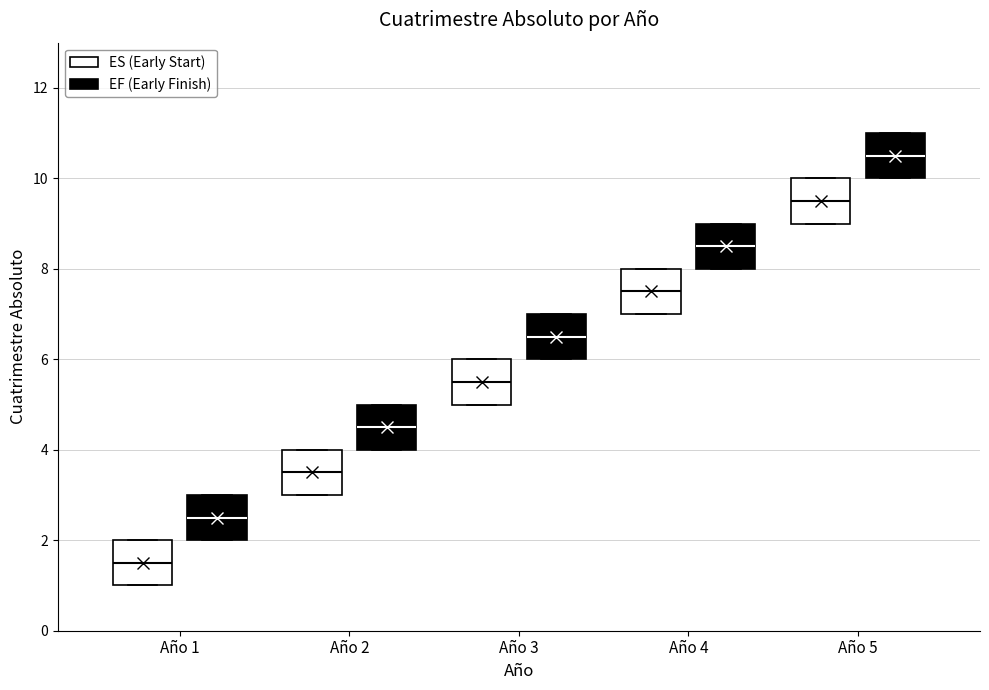

Which box has the lowest median line?

Año 1 (ES (Early Start))